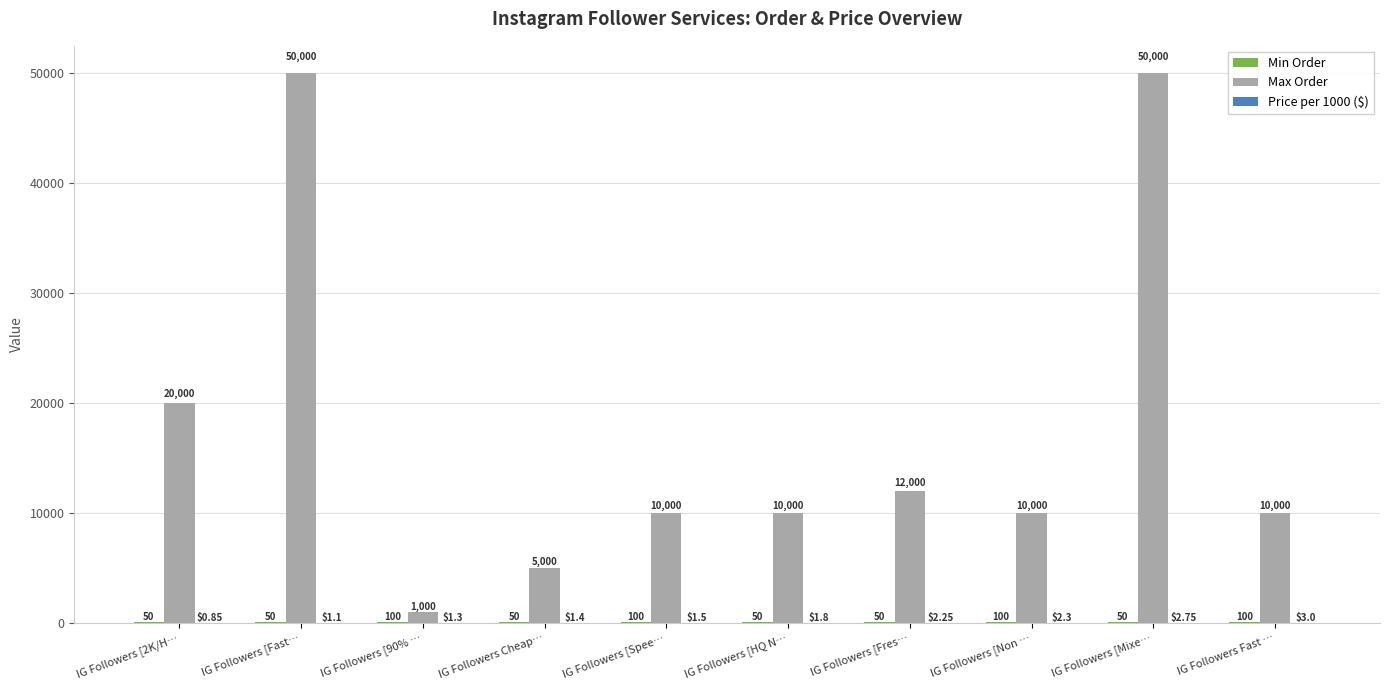

At which category is the sum across all series the highest?

IG Followers [Mixe…